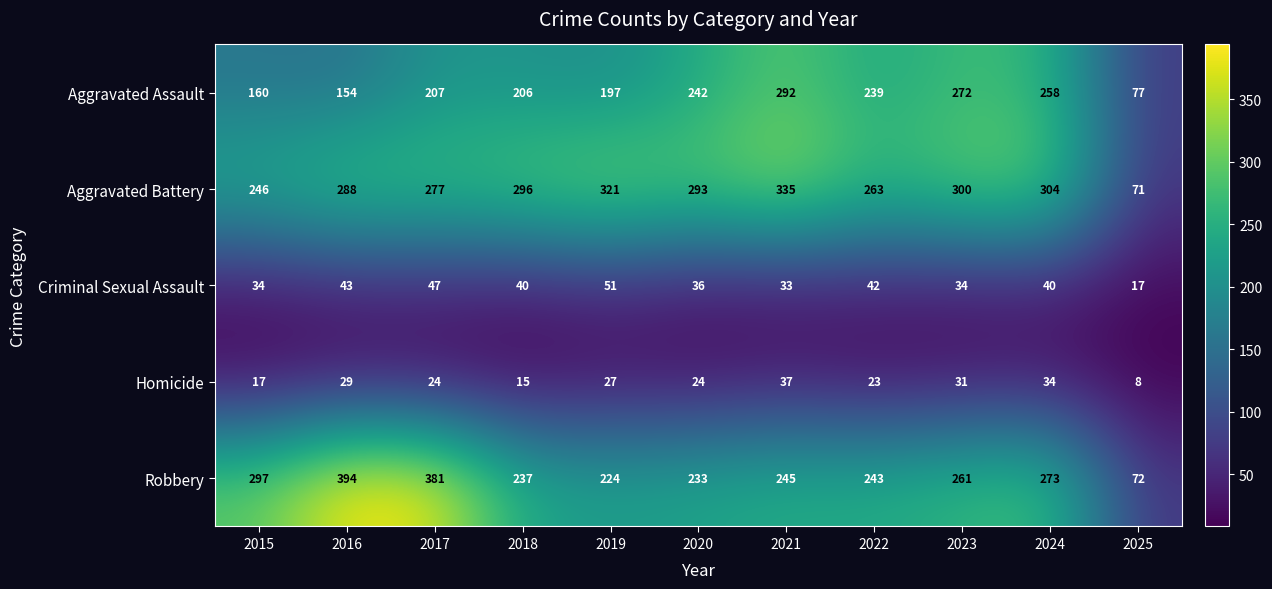

What is the total value across all series at 2025?

245